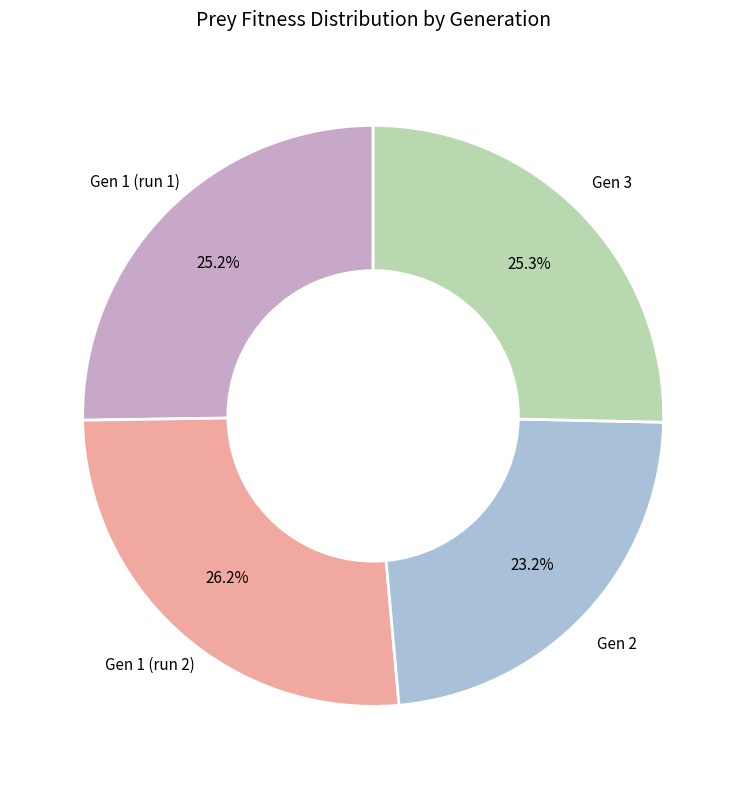

Which category has the biggest portion of the pie?

Gen 1 (run 2)